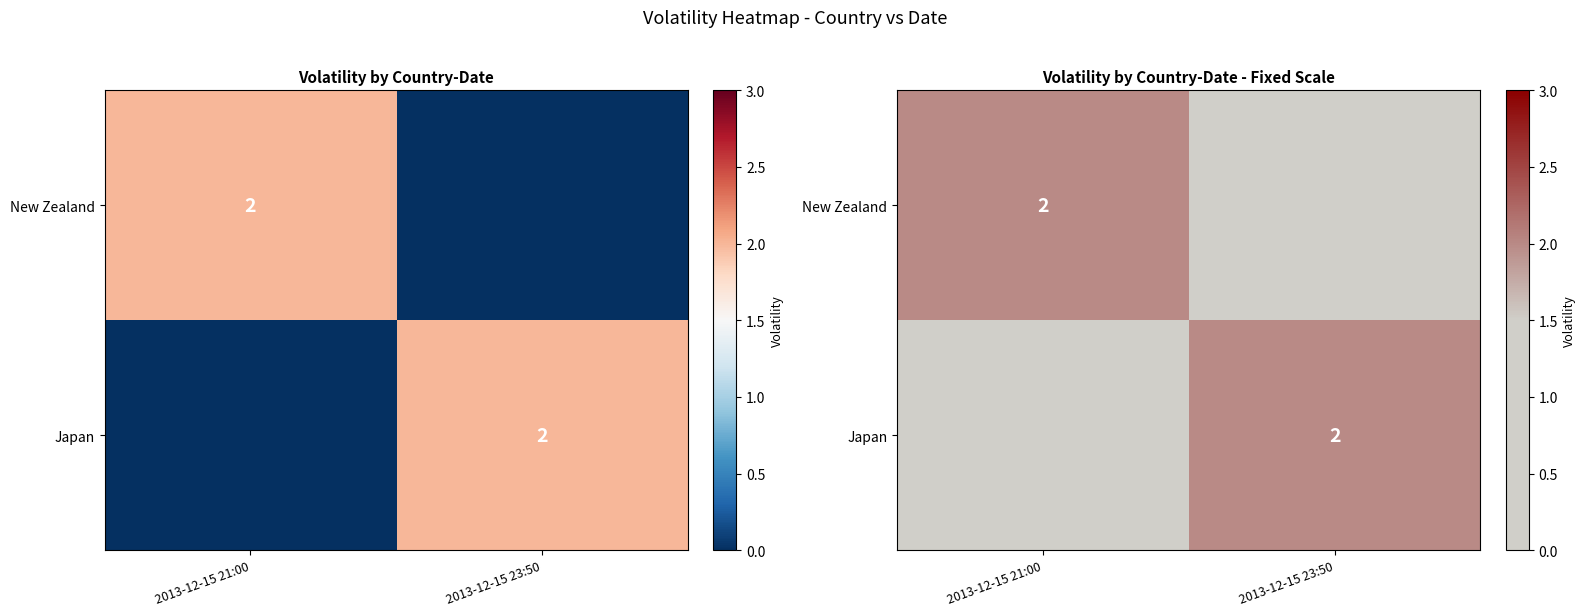

True or false: Japan has a value of 0 at 2013-12-15 21:00.

True